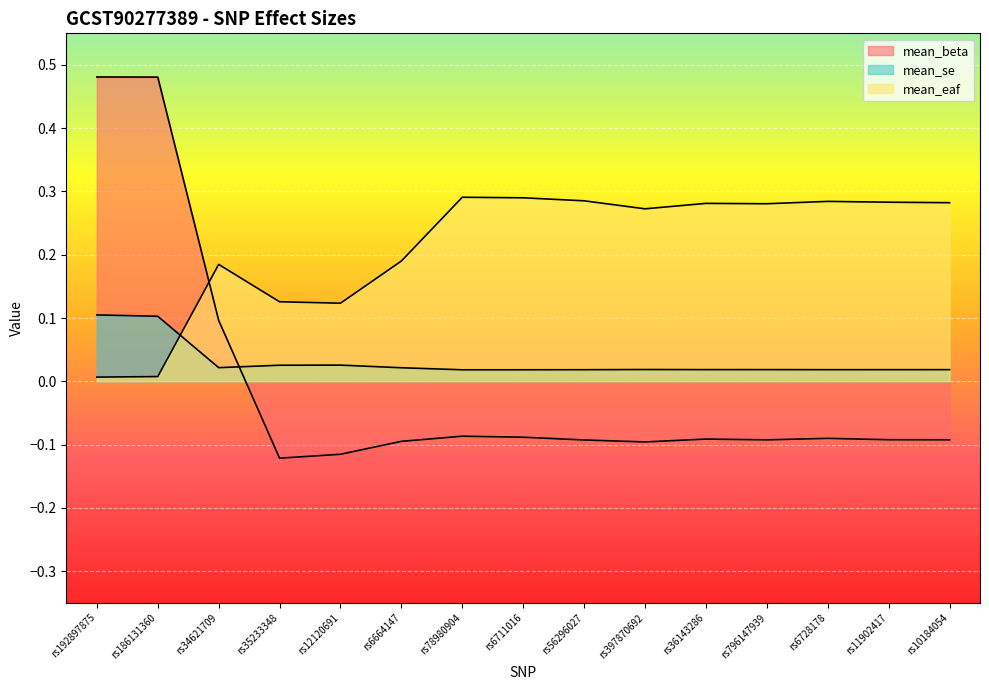

True or false: mean_eaf has more than 0 points higher than both neighbors.

True